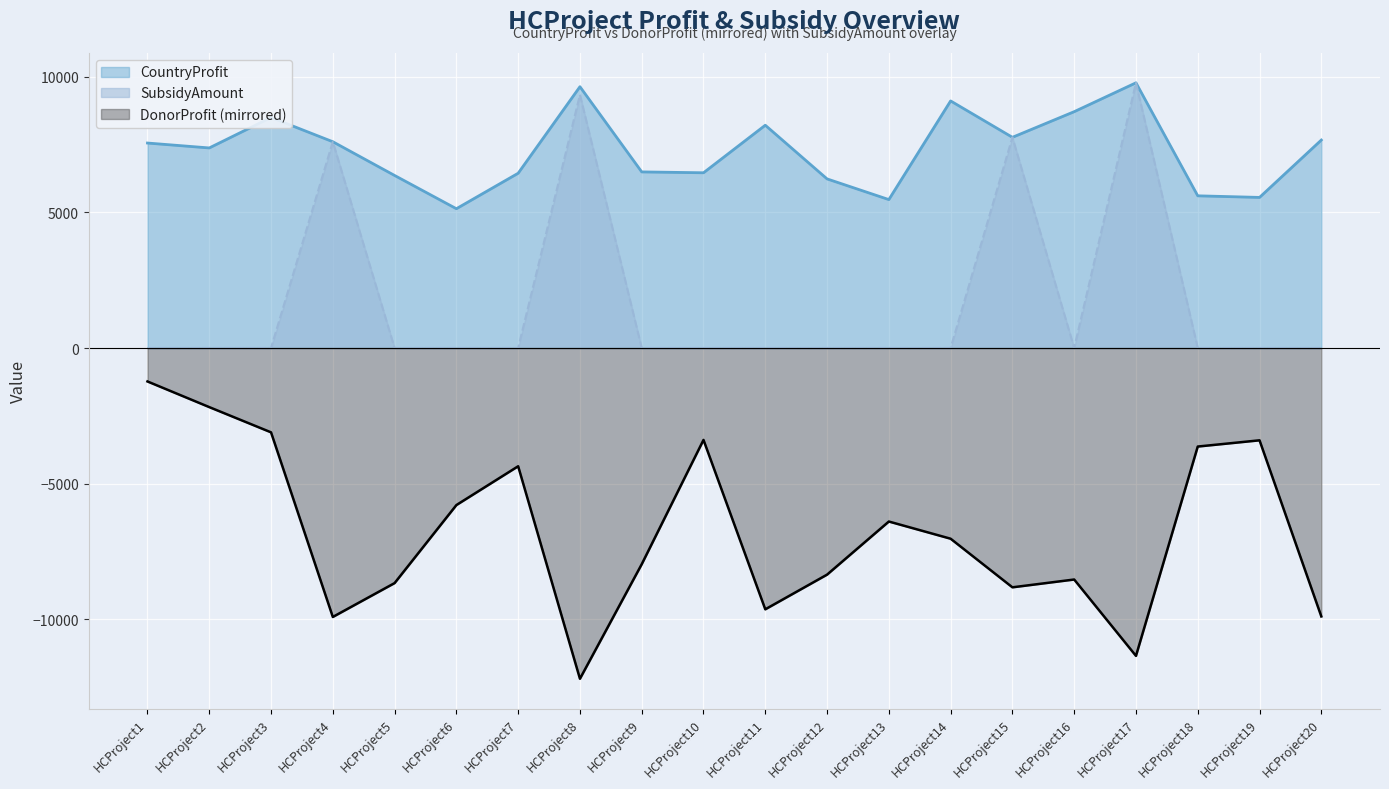

List the series in order of their peak value, highest first.

CountryProfit, SubsidyAmount, DonorProfit